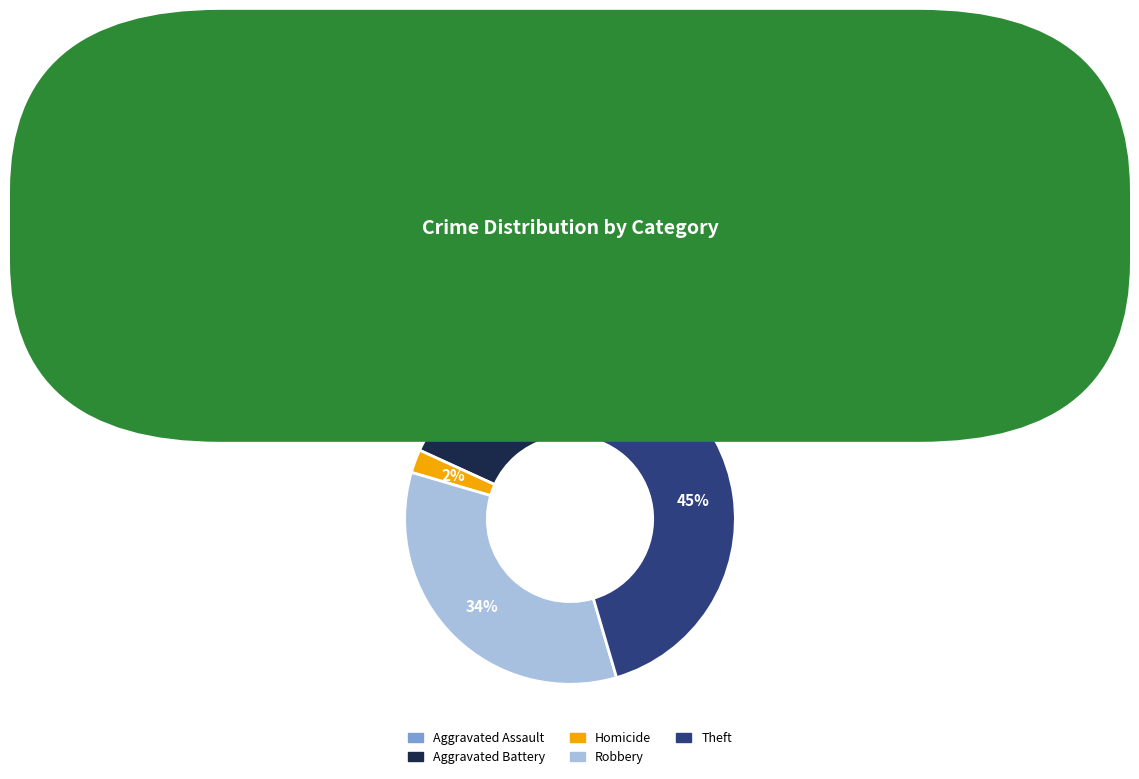

To the nearest percent, what portion does Robbery represent?

34%